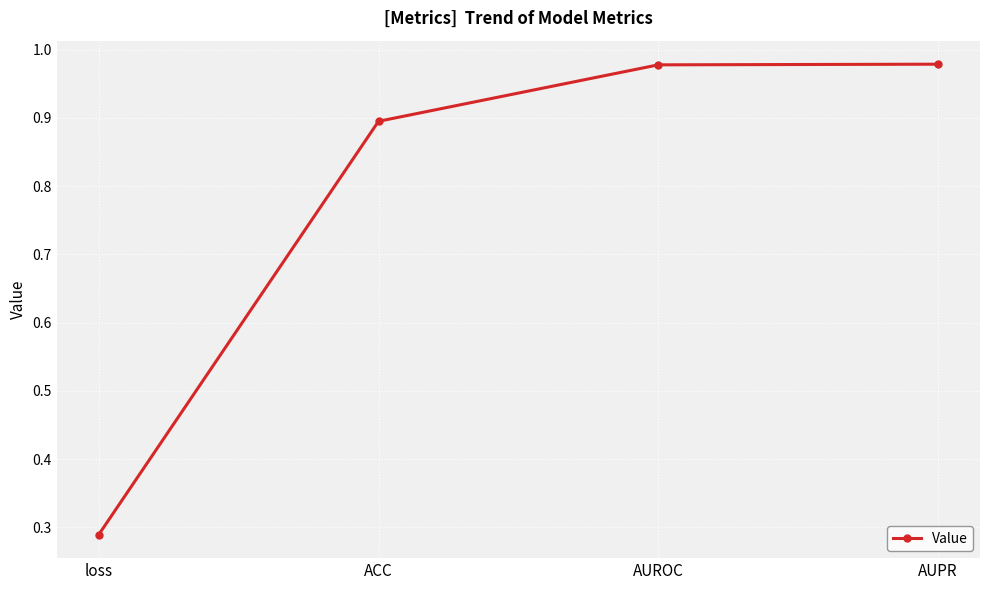

At which category does the chart reach its minimum across all series?

loss